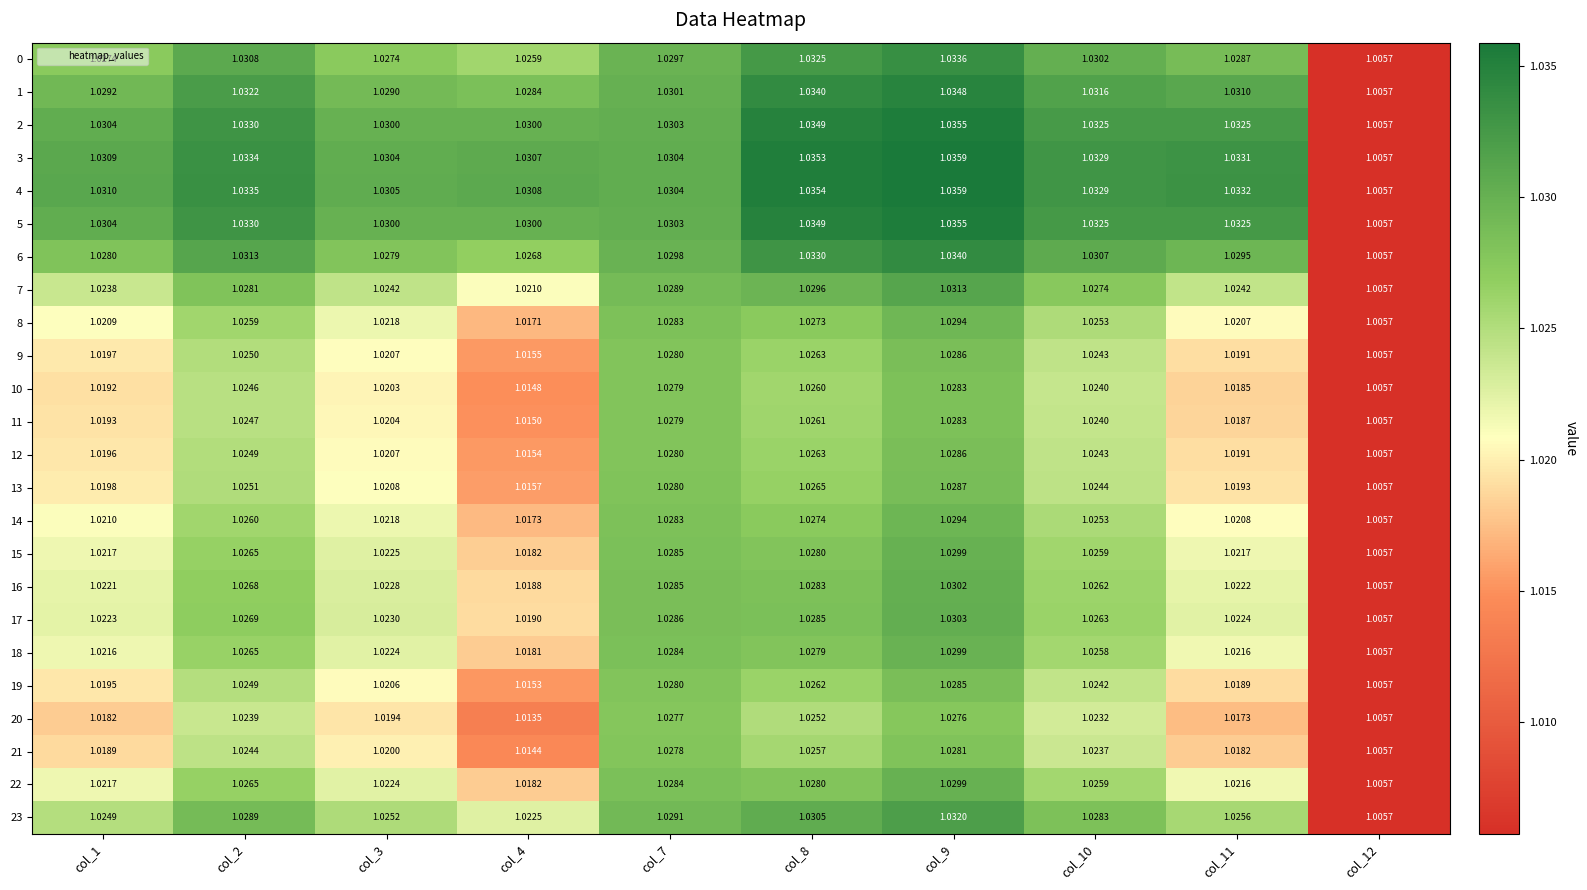

Is the value of 10 at col_11 greater than the value of 21 at col_11?

Yes